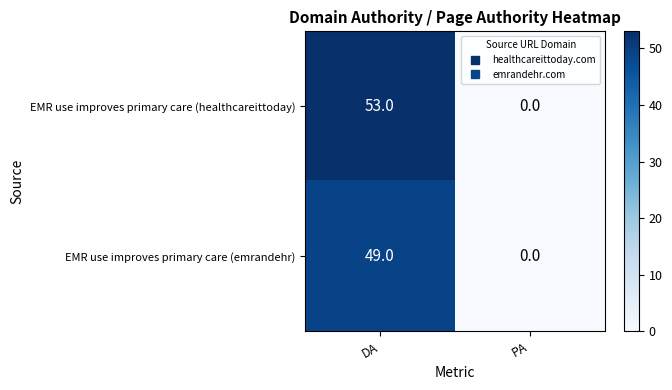

Reading left to right, transcribe all the data shown in this chart.

EMR use improves primary care (healthcareittoday): 53	0
EMR use improves primary care (emrandehr): 49	0